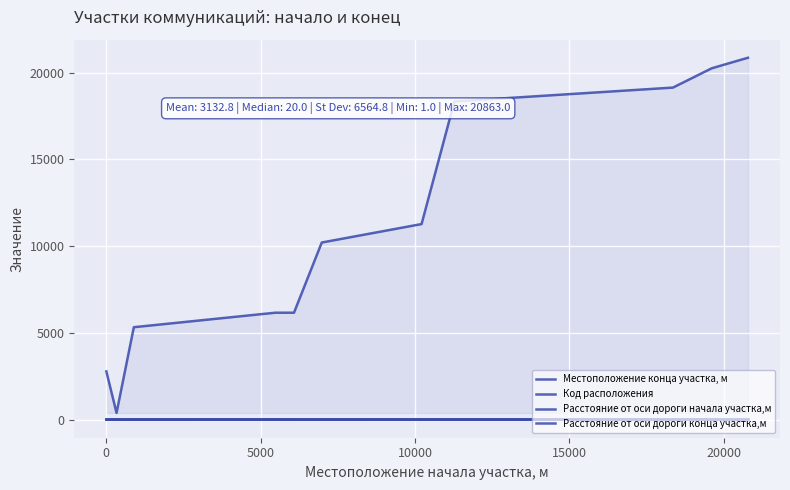

What is the value of the Расстояние от оси дороги конца участка,м point at the 4th from the left?

20